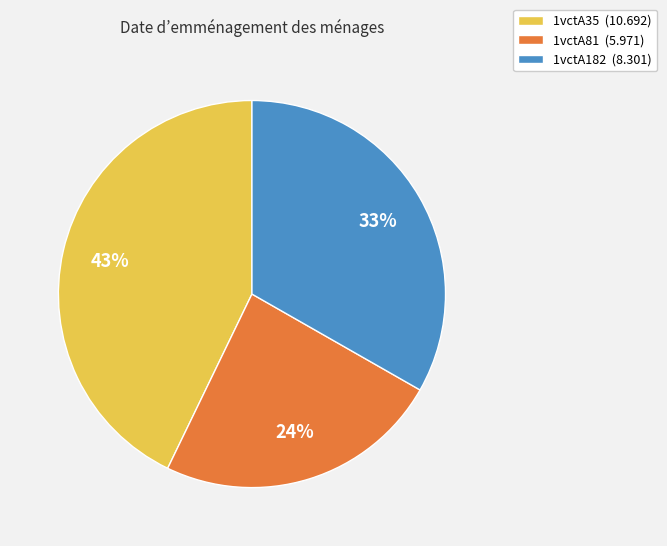

Combined, do 1vctA182 (8.301) and 1vctA81 (5.971) account for over 50%?

Yes